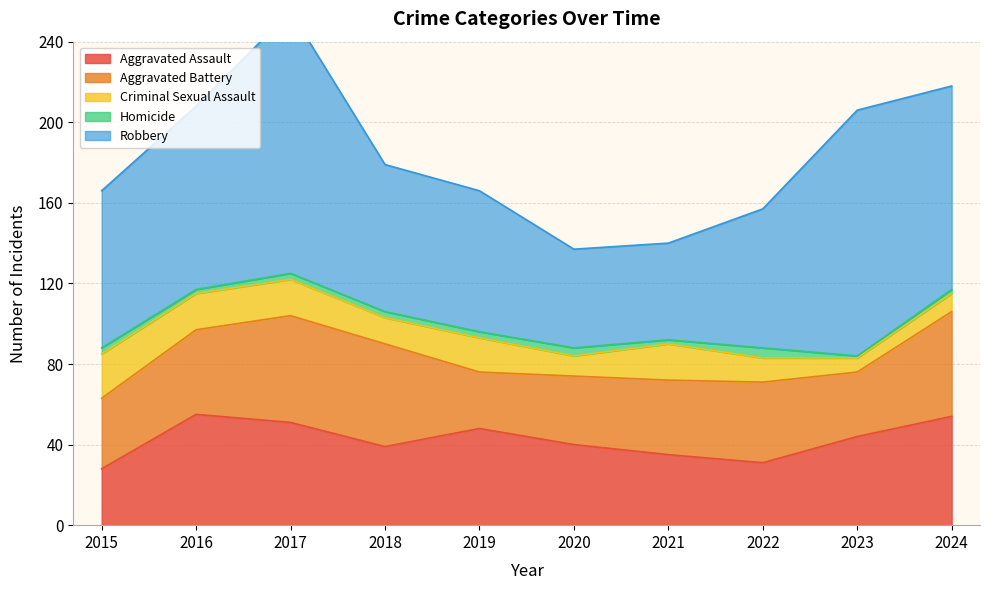

At which category is the sum across all series the highest?

2017